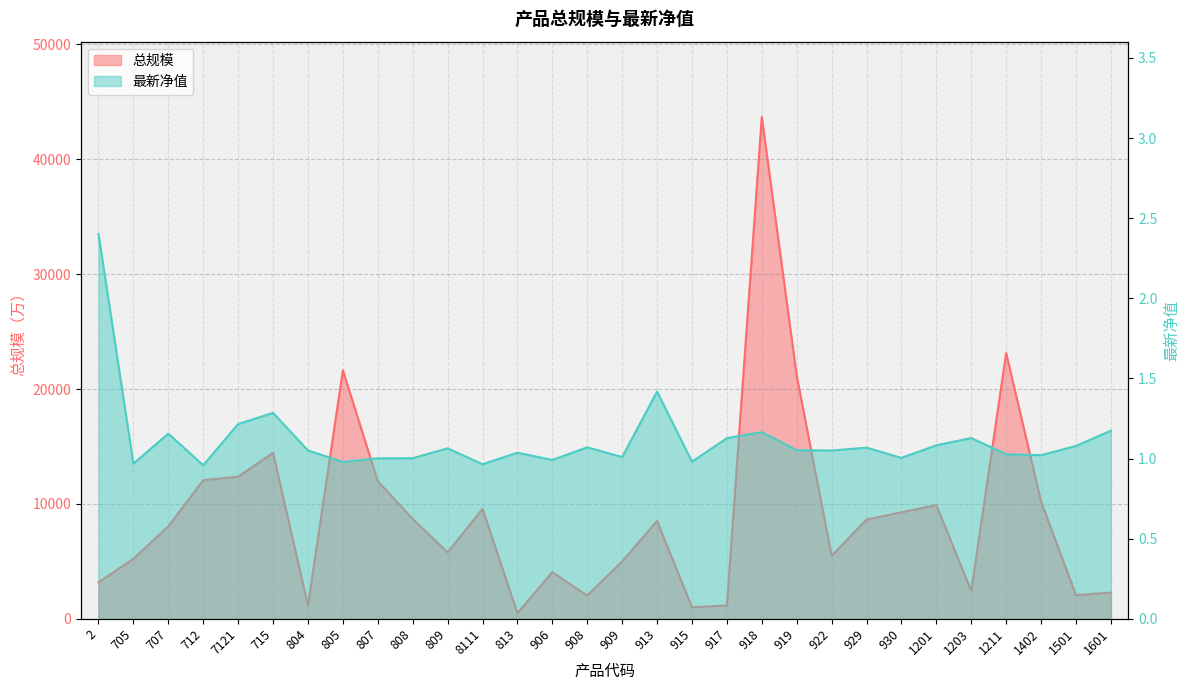

What is the maximum value shown in the chart?

43688.0